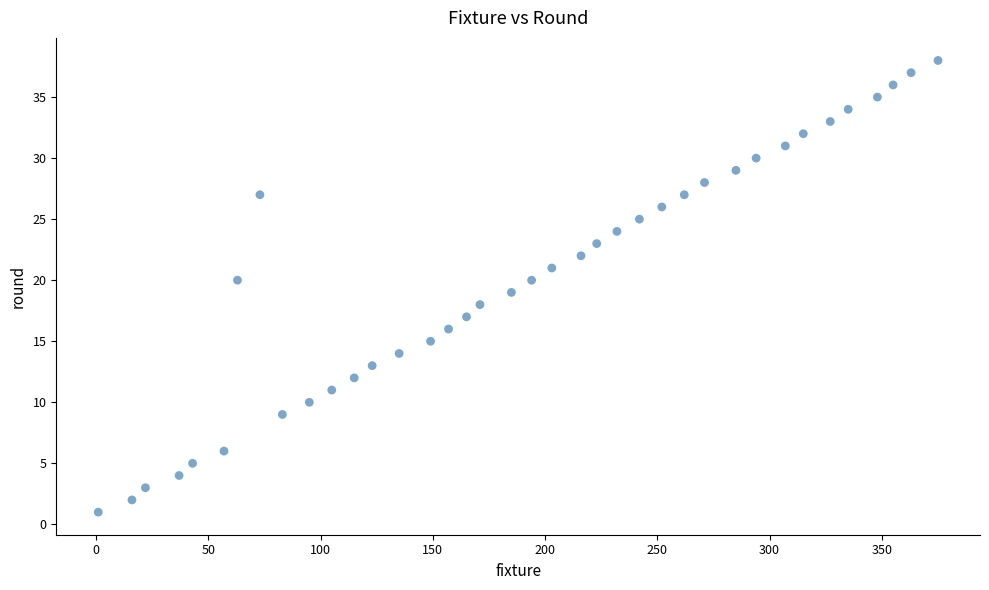

What is the range of X values (max minus min)?

374